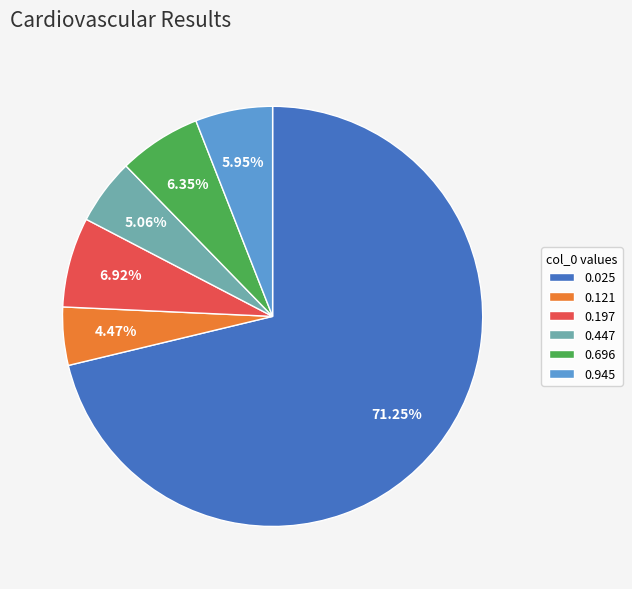

Which slice is the largest?

0.025